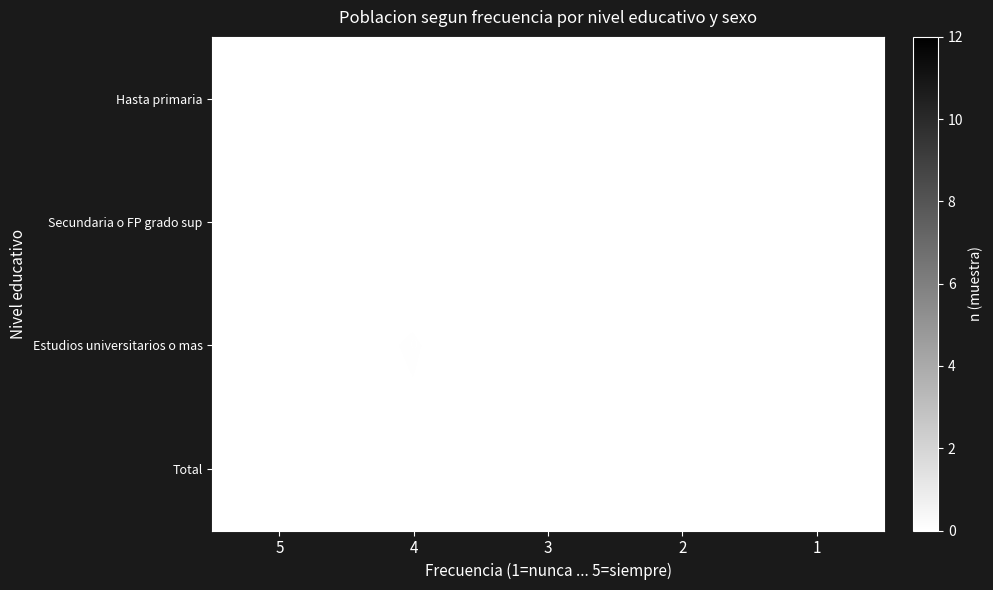

The row_0 series shows 0.0 at 5. True or false?

False